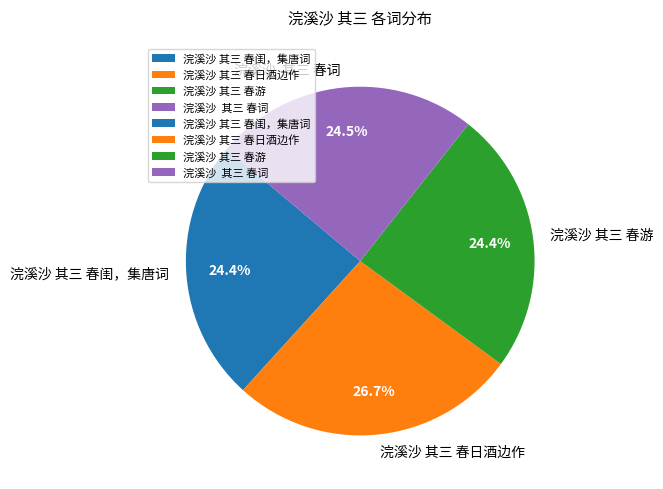

Is it true that 浣溪沙 其三 春游 is 24% of the pie?

True